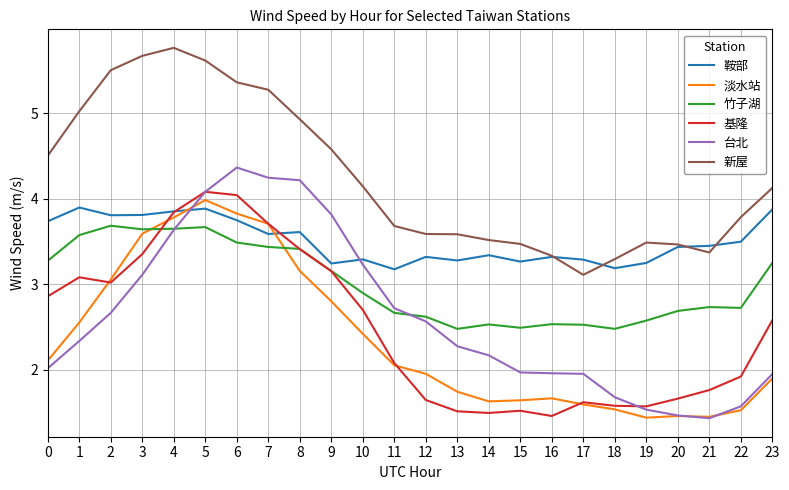

What is the spread (max minus min) of values at 6?

1.9